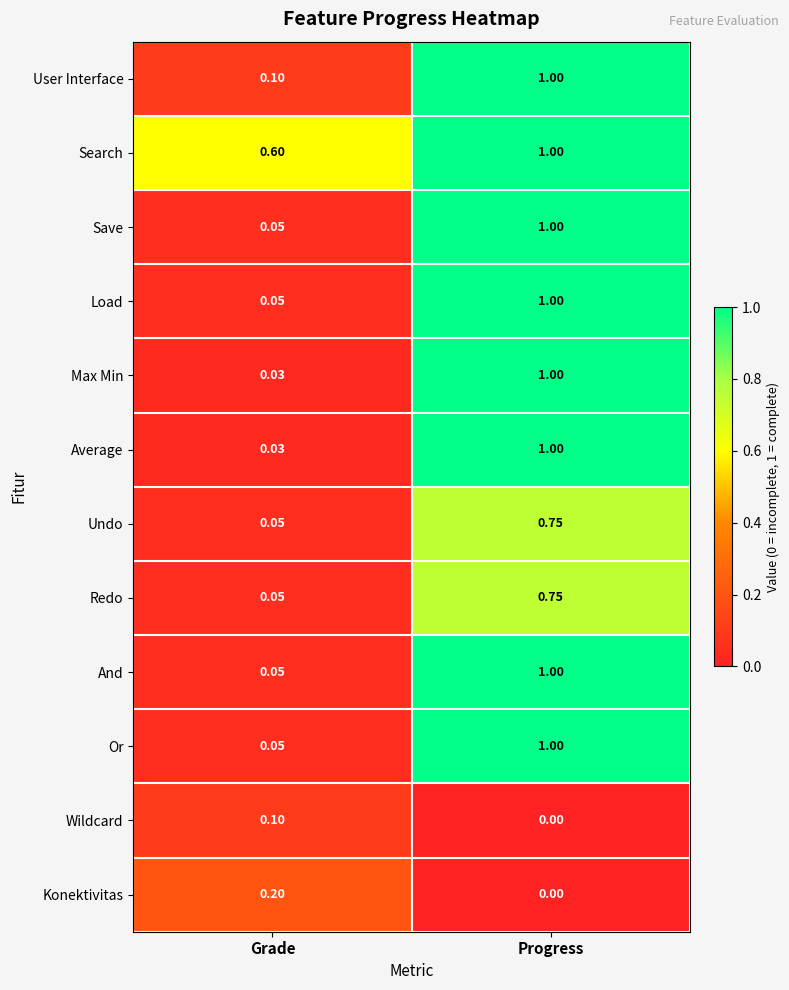

Which category has the lowest value across all series?

Progress